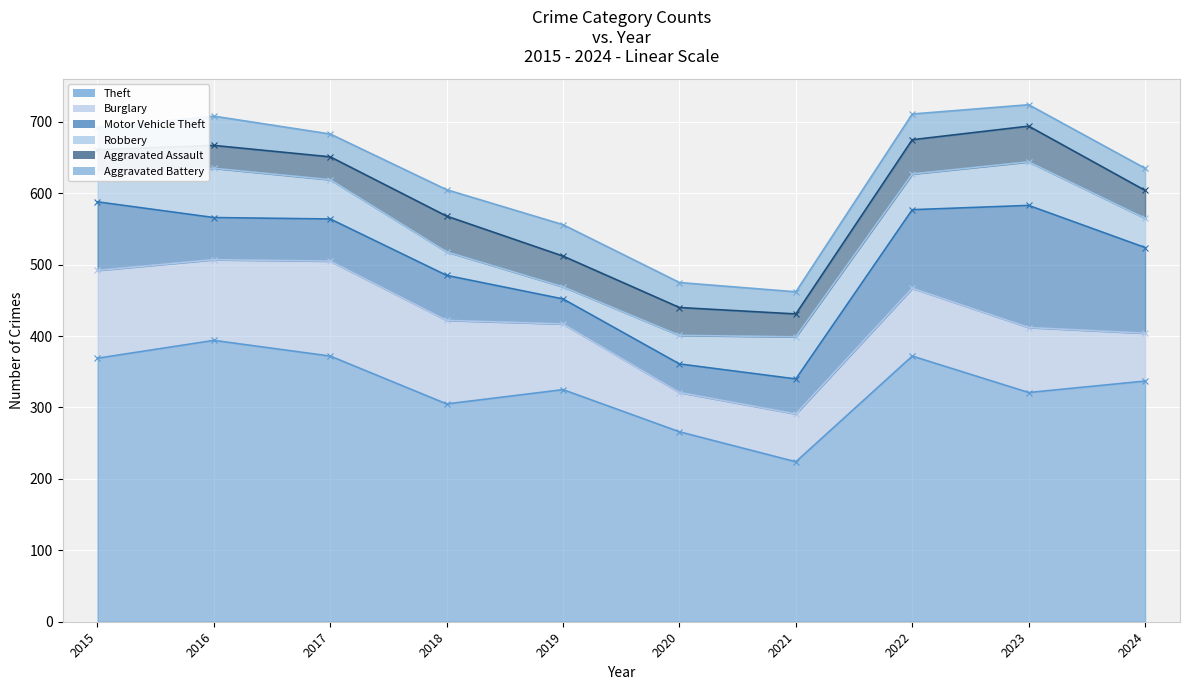

True or false: Burglary has a value of 95 at 2022.

True